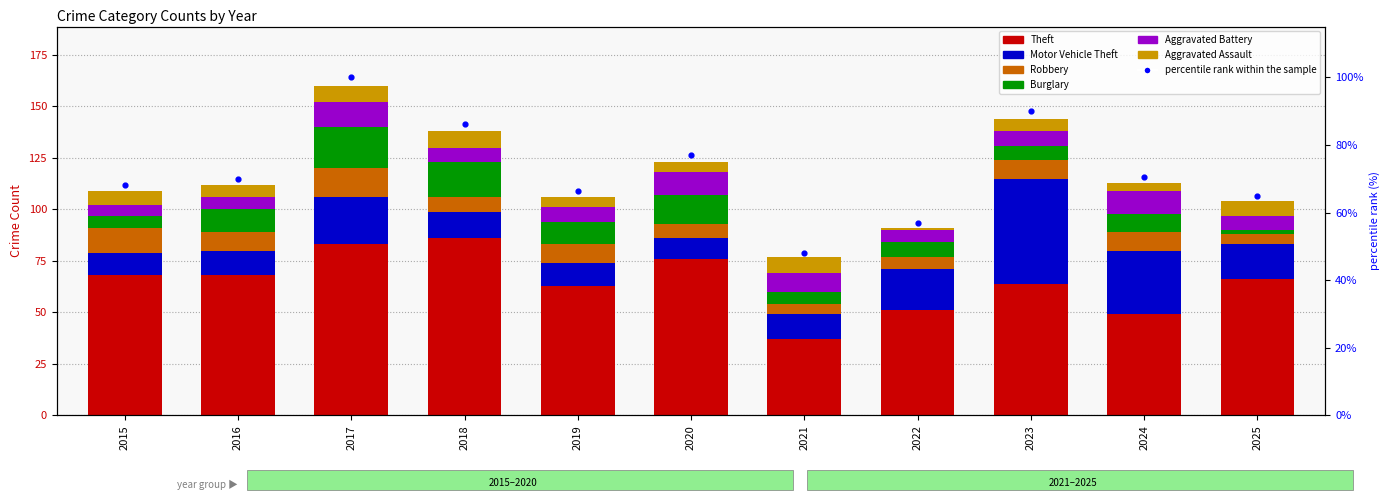

What are all the series names shown in the legend?

Theft, Motor Vehicle Theft, Robbery, Burglary, Aggravated Battery, Aggravated Assault